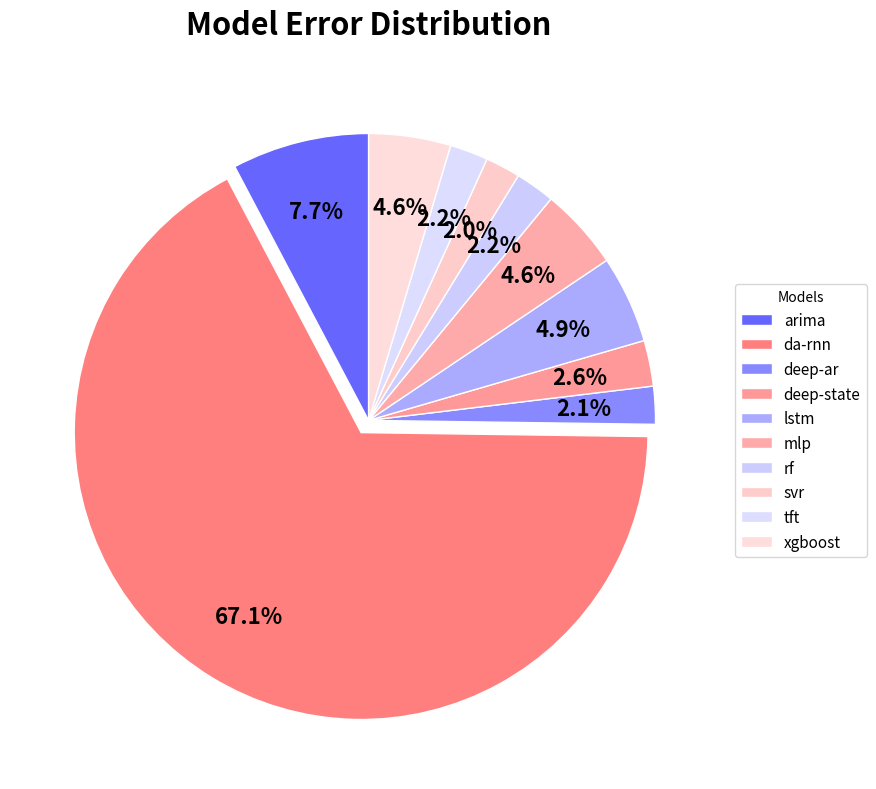

How many segments does this pie chart have?

10